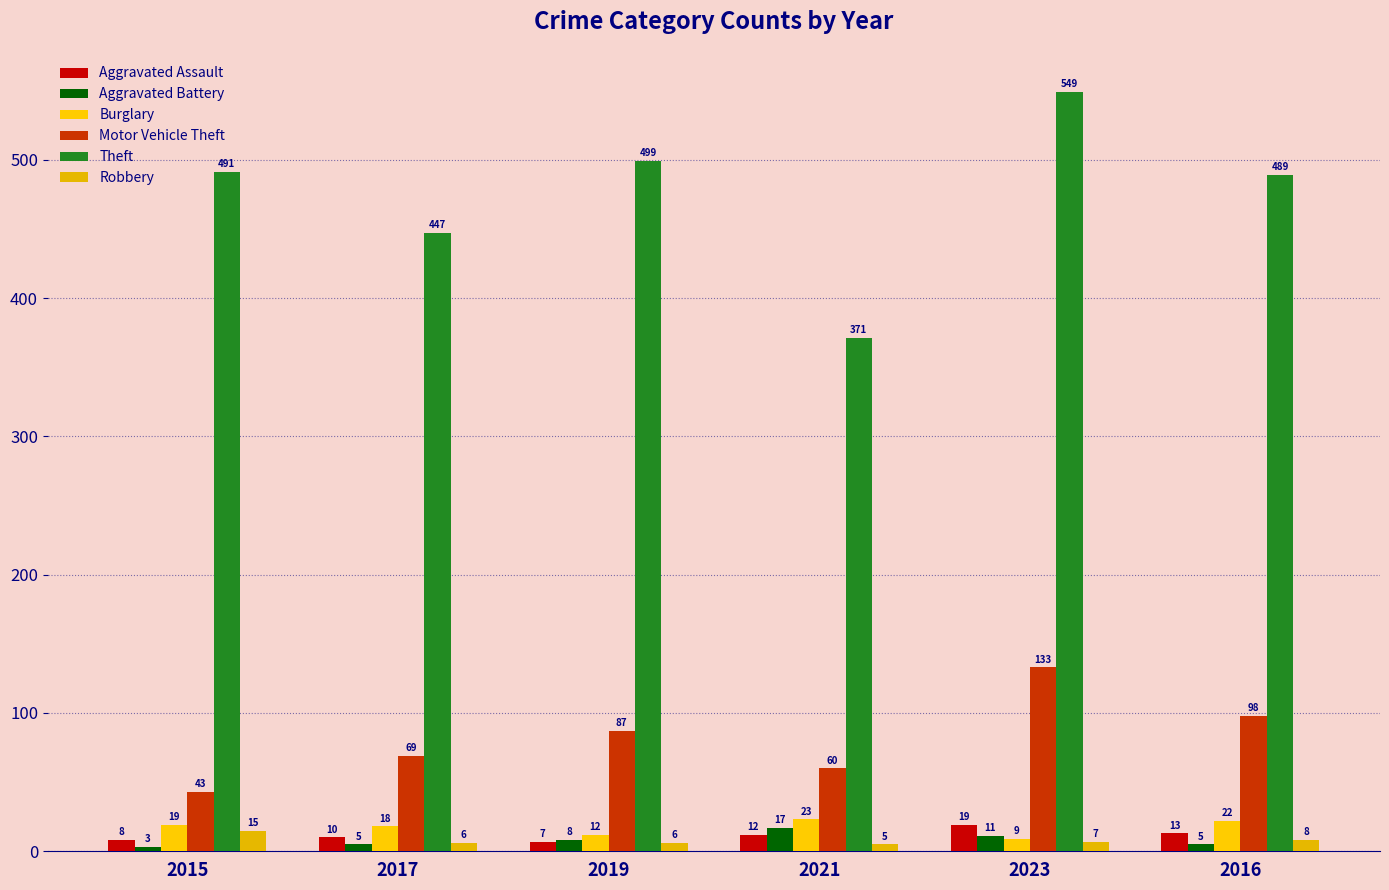

The value of Aggravated Assault at 2023 is 11. True or false?

False